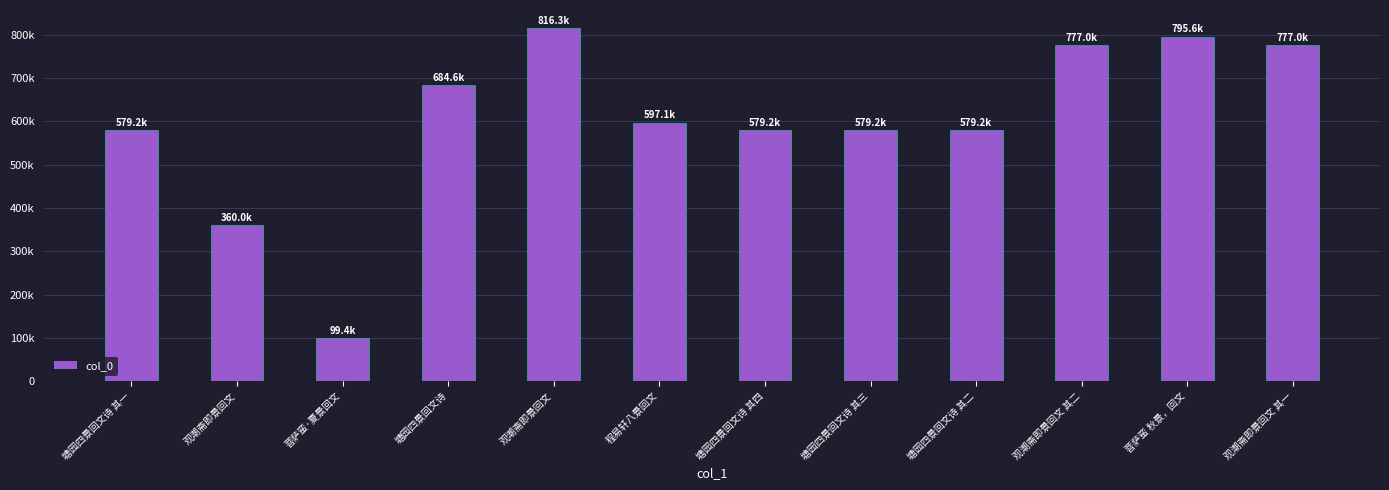

True or false: the data shows 777019 at 观潮斋即景回文 其一.

True